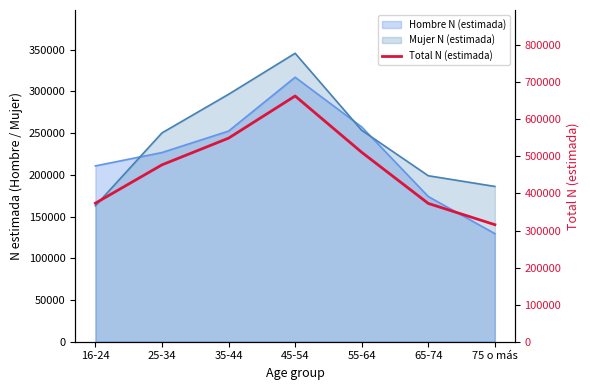

Reading right to left, what are all the values shown in this chart?

315720	373035	510934	662875	549153	477166	373766